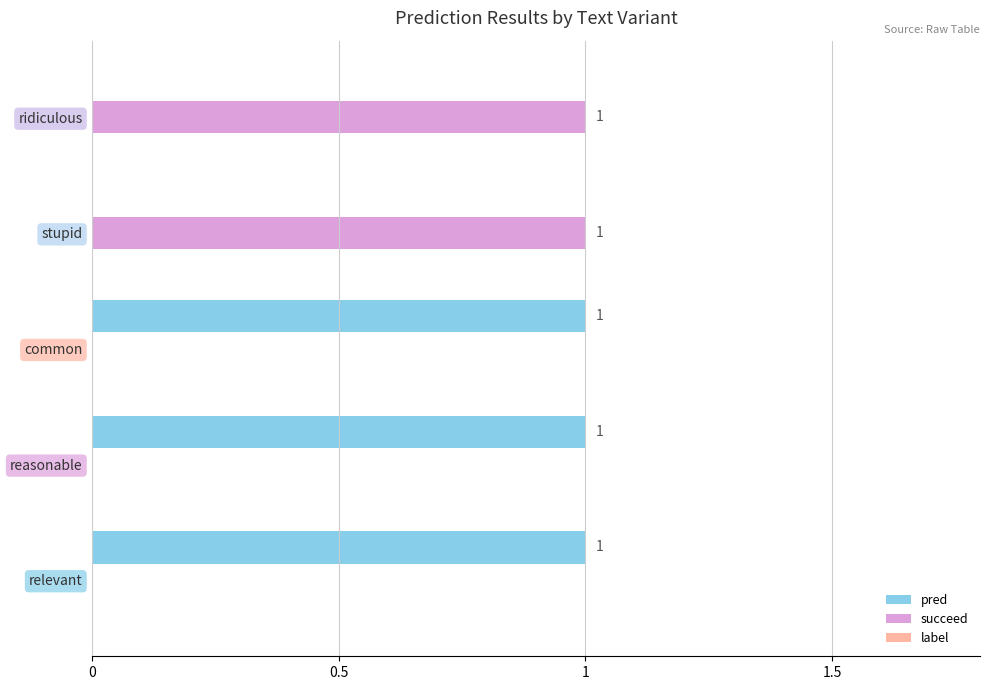

What is the sum of all pred values?

3